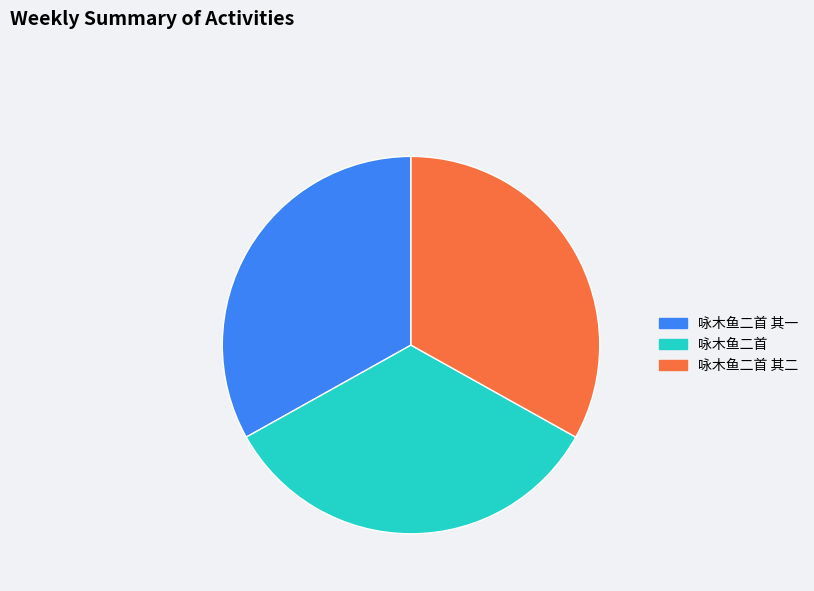

What is the largest slice in the pie chart?

咏木鱼二首